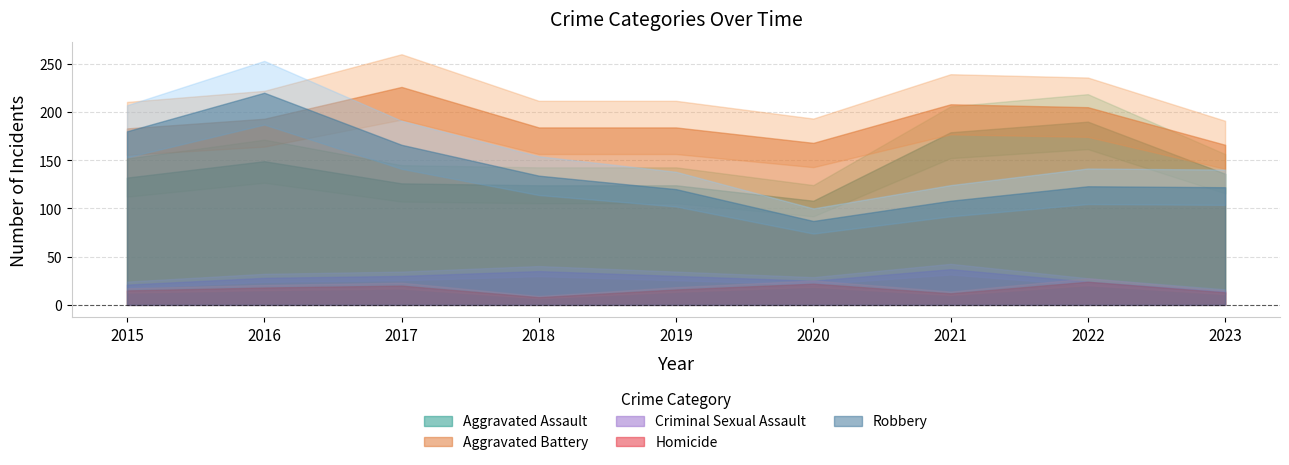

What is the value of the Criminal Sexual Assault point at the 4th from the left?

35